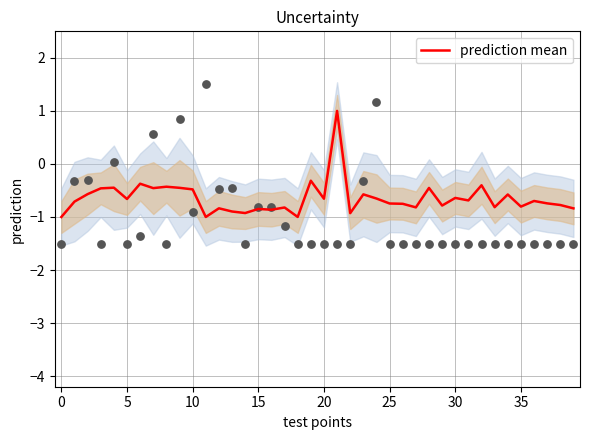

What is the change in value from 13 to 19?

+0.6